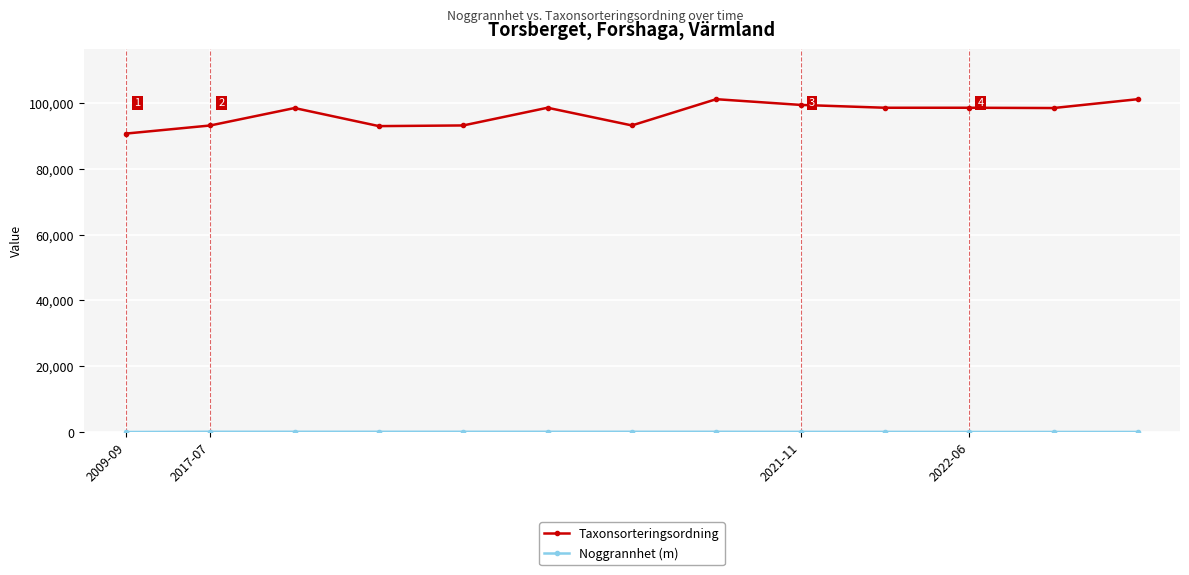

What is the greatest value displayed?

101120